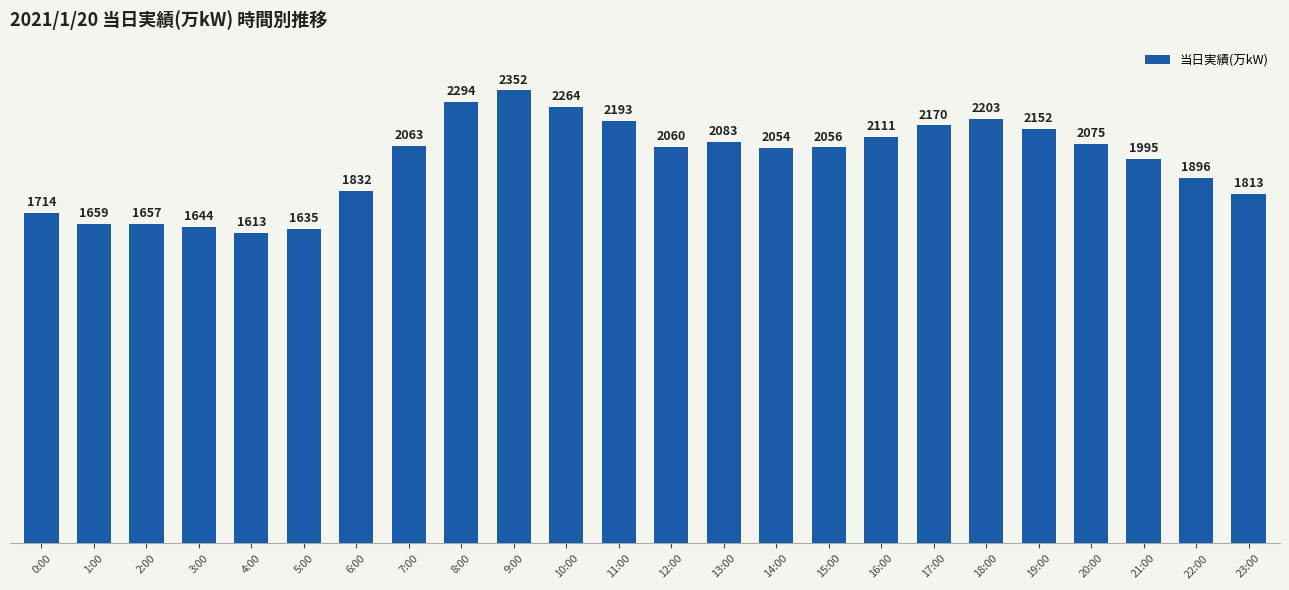

What value does the data have at 5:00?

1635